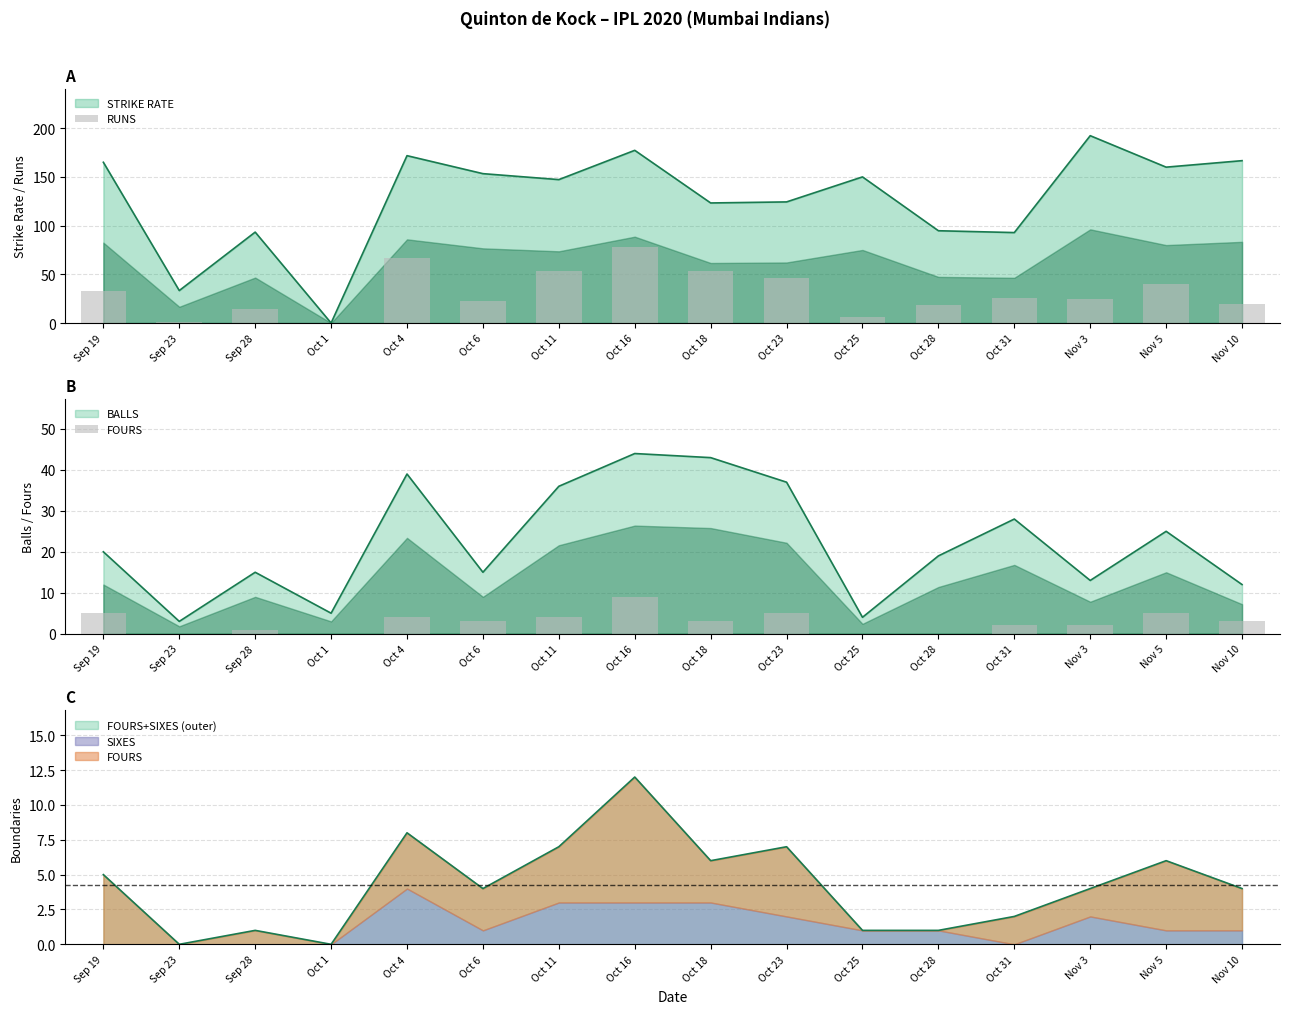

What value does the FOURS series have at Oct 31?

2